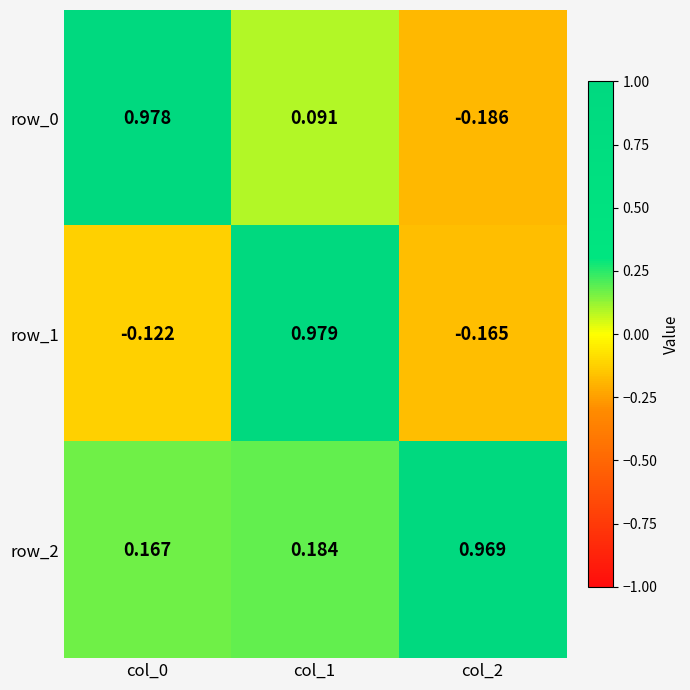

List the labels in order of row_2 value, smallest first.

col_0, col_1, col_2